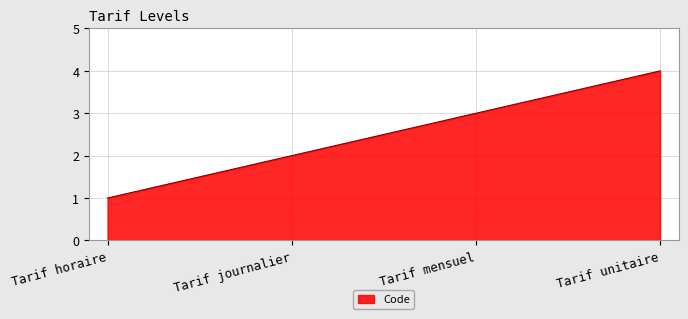

Rank the categories by value from lowest to highest.

Tarif horaire, Tarif journalier, Tarif mensuel, Tarif unitaire